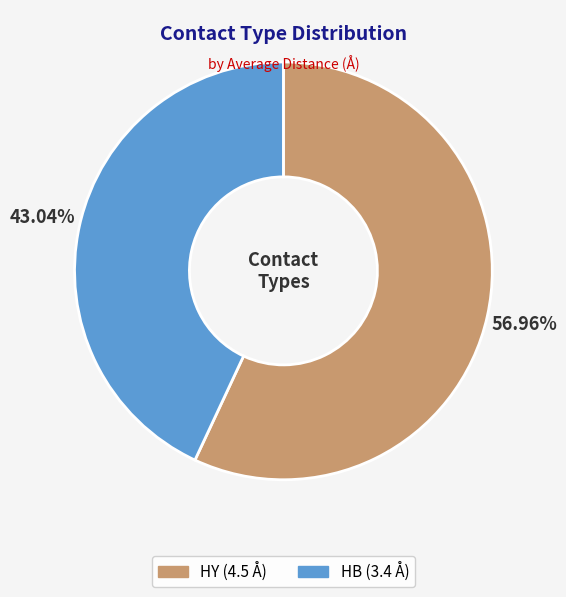

Does any single category account for the majority?

Yes